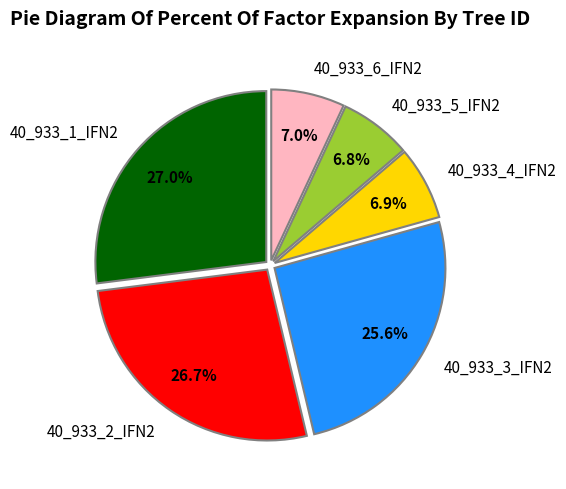

What portion of the pie excludes 40_933_1_IFN2?

73.0%